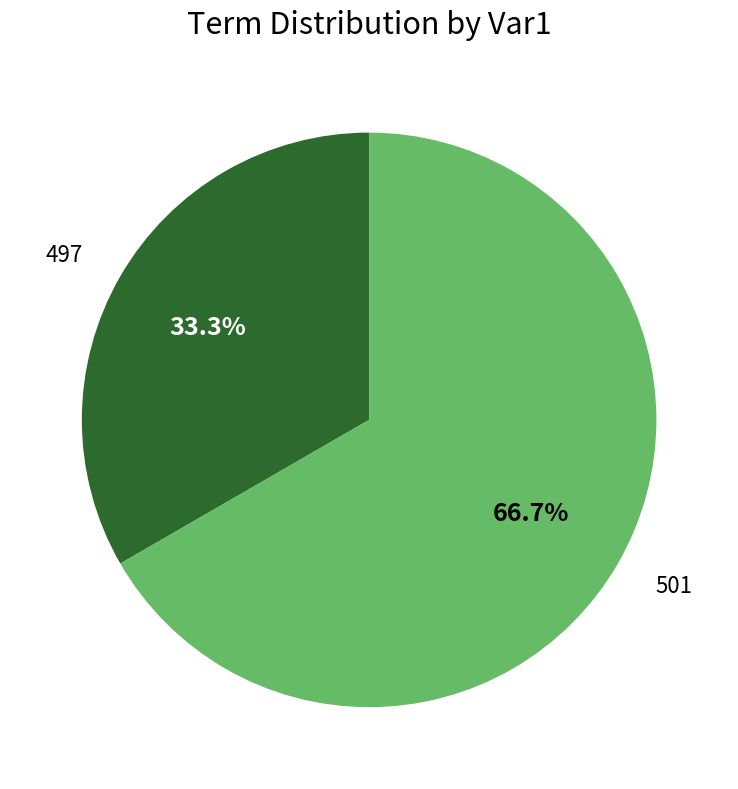

To the nearest percent, what portion does 497 represent?

33%